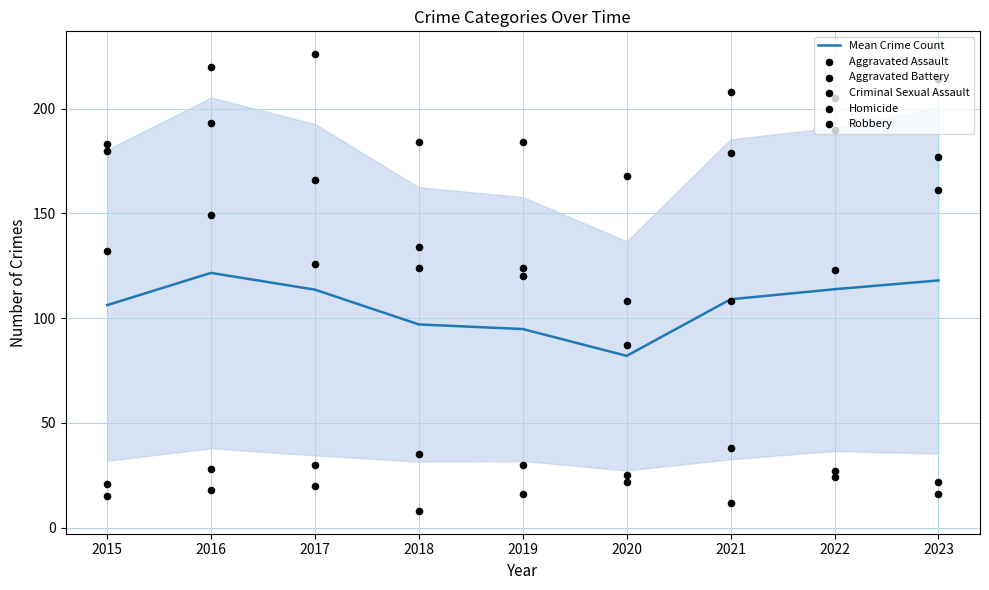

Which series has the largest Y range (max minus min)?

Robbery